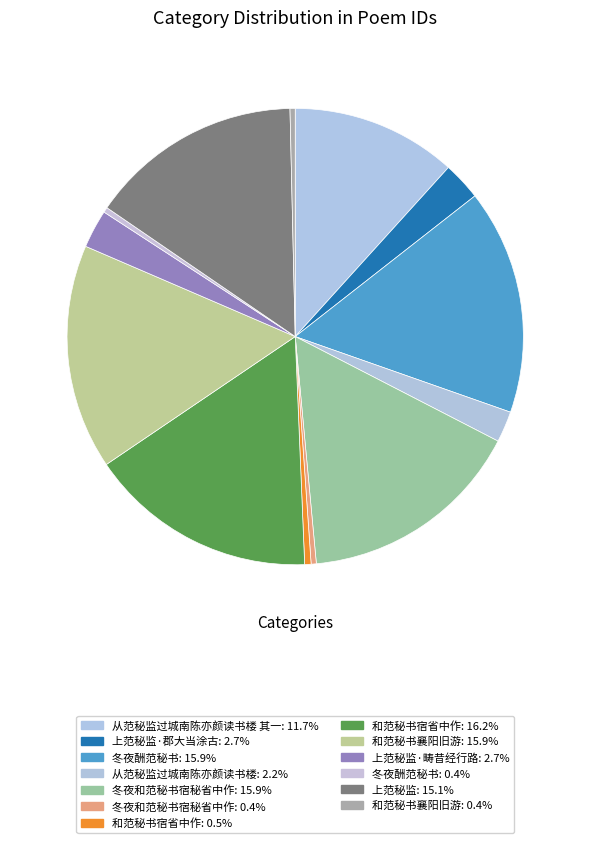

How many segments does this pie chart have?

13